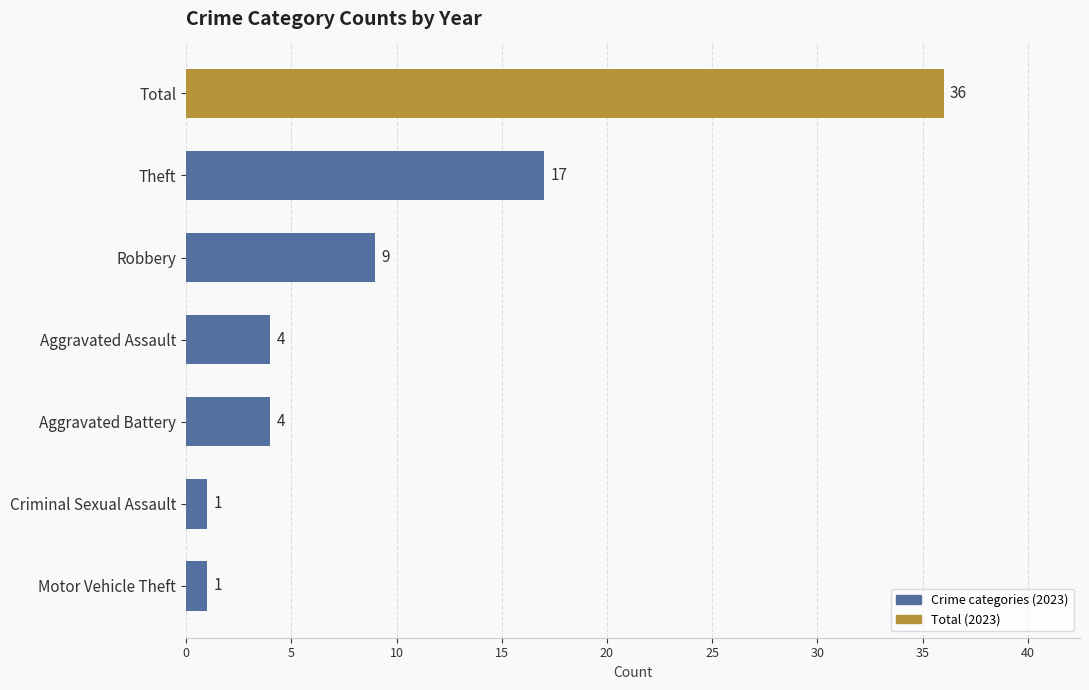

What is the label of the 2nd bar from the bottom?

Criminal Sexual Assault